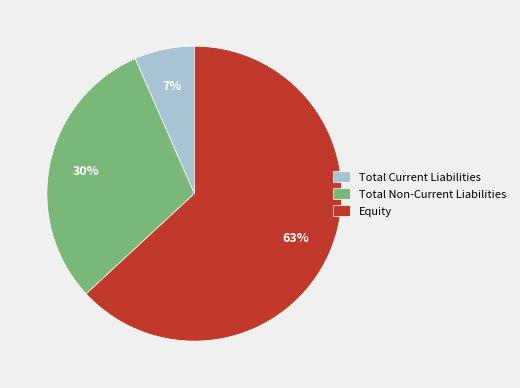

Do Total Current Liabilities and Equity together represent more than half of the pie?

Yes